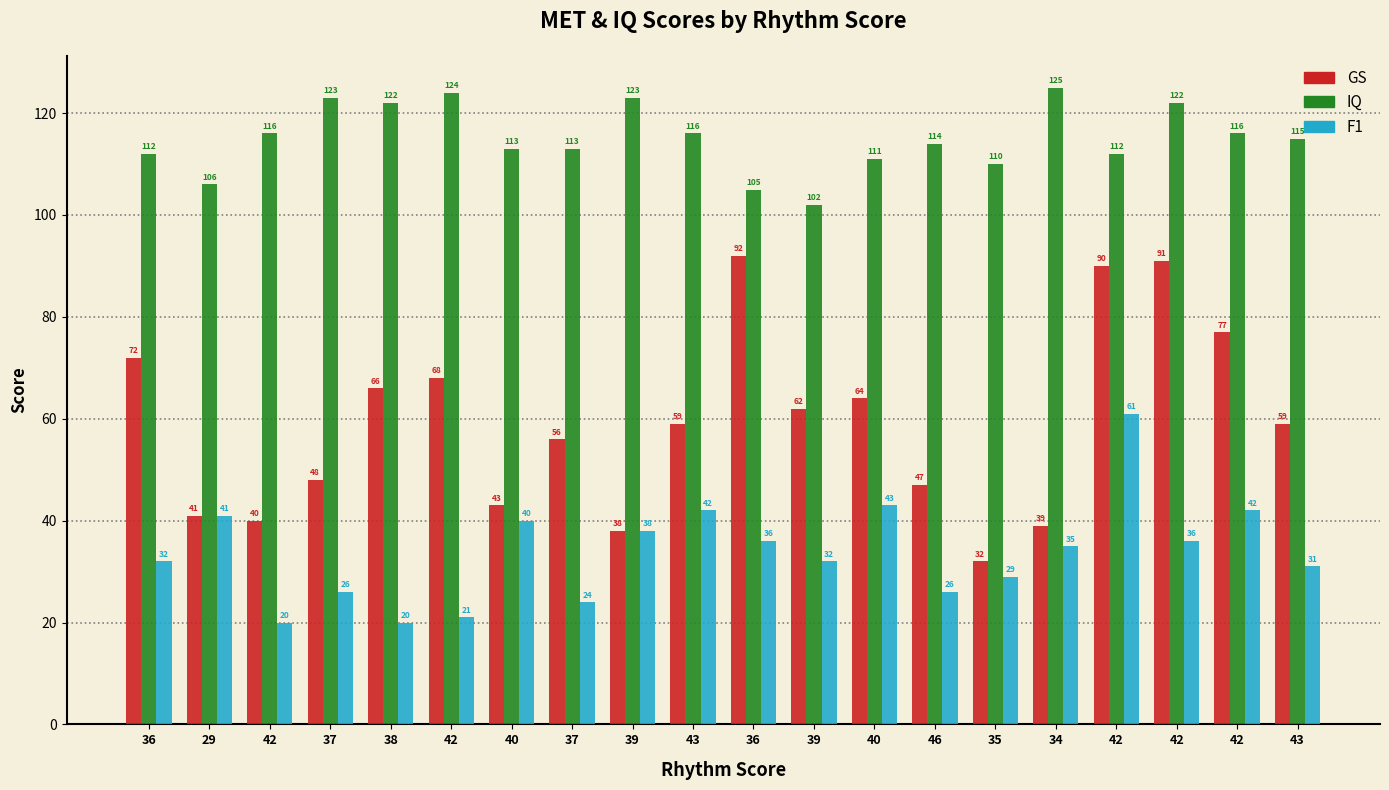

Does the chart contain stacked bars?

No